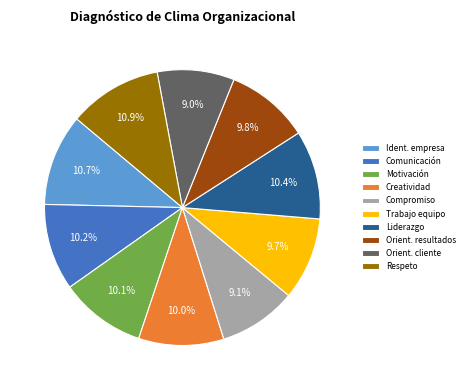

What is the ratio of the value at Creatividad to the value at Comunicación?

1.0